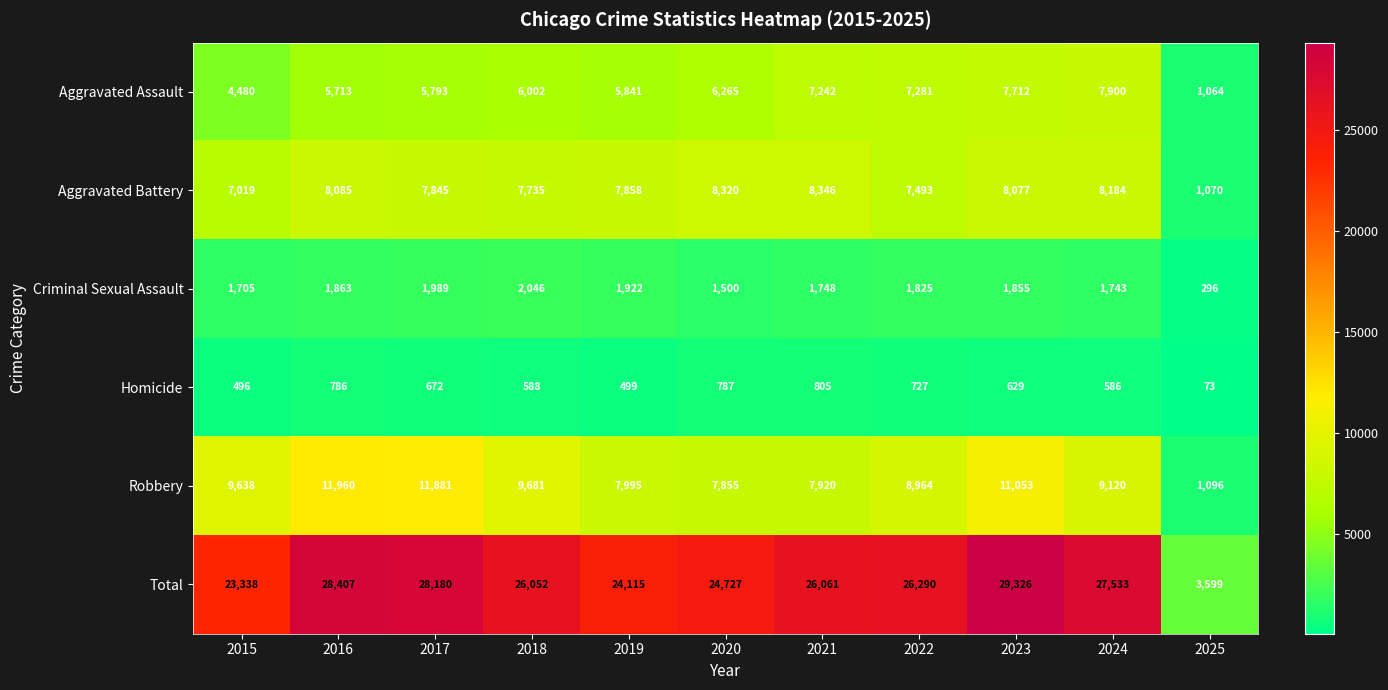

The value of Homicide at 2025 is 73. True or false?

True